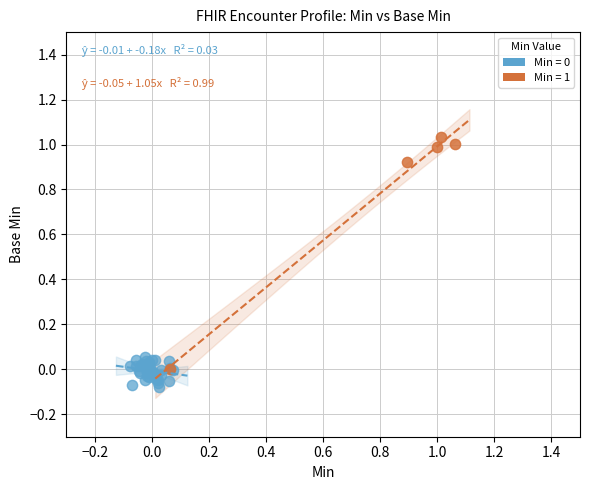

Which series contains the highest Y value?

Min = 1